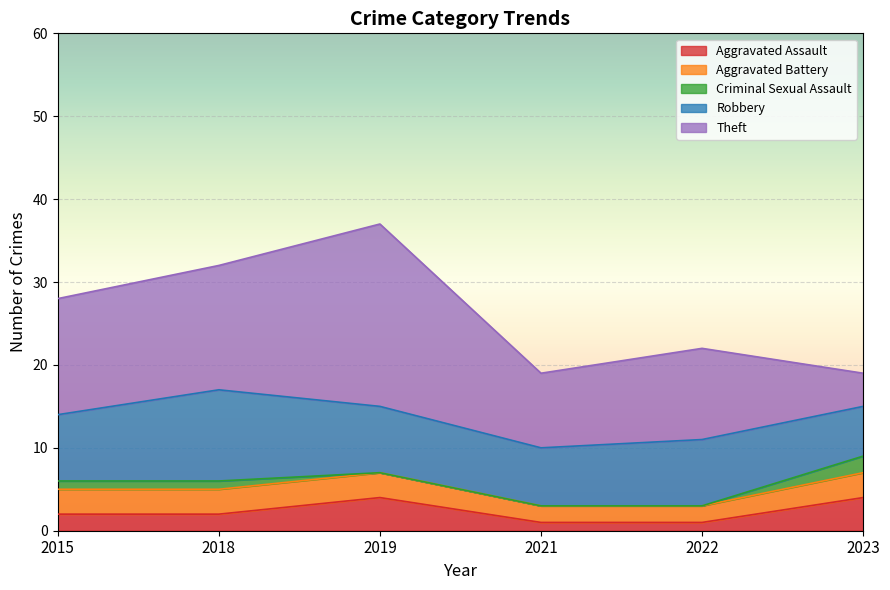

In Aggravated Assault, how many points are higher than both neighbors (excluding endpoints)?

1